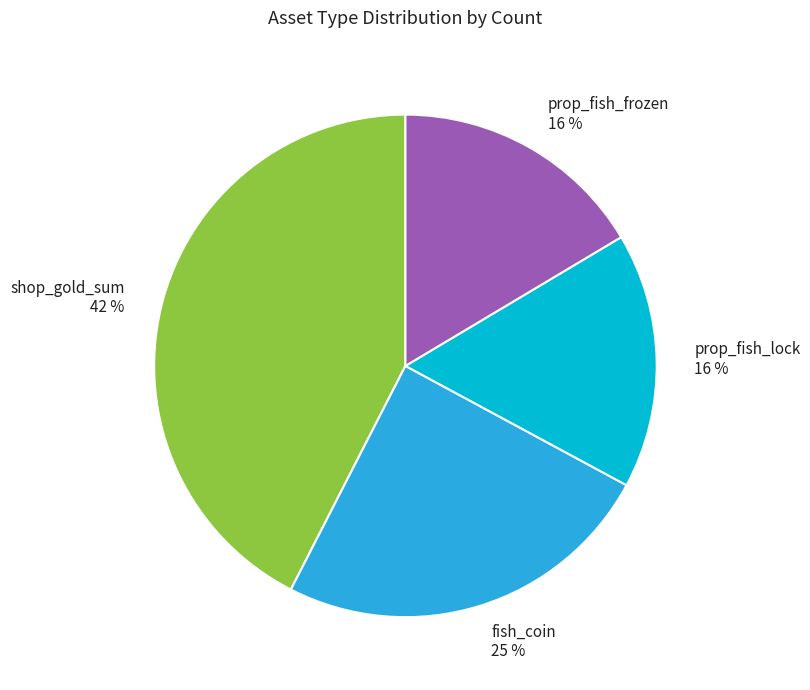

Which slice is the largest?

shop_gold_sum